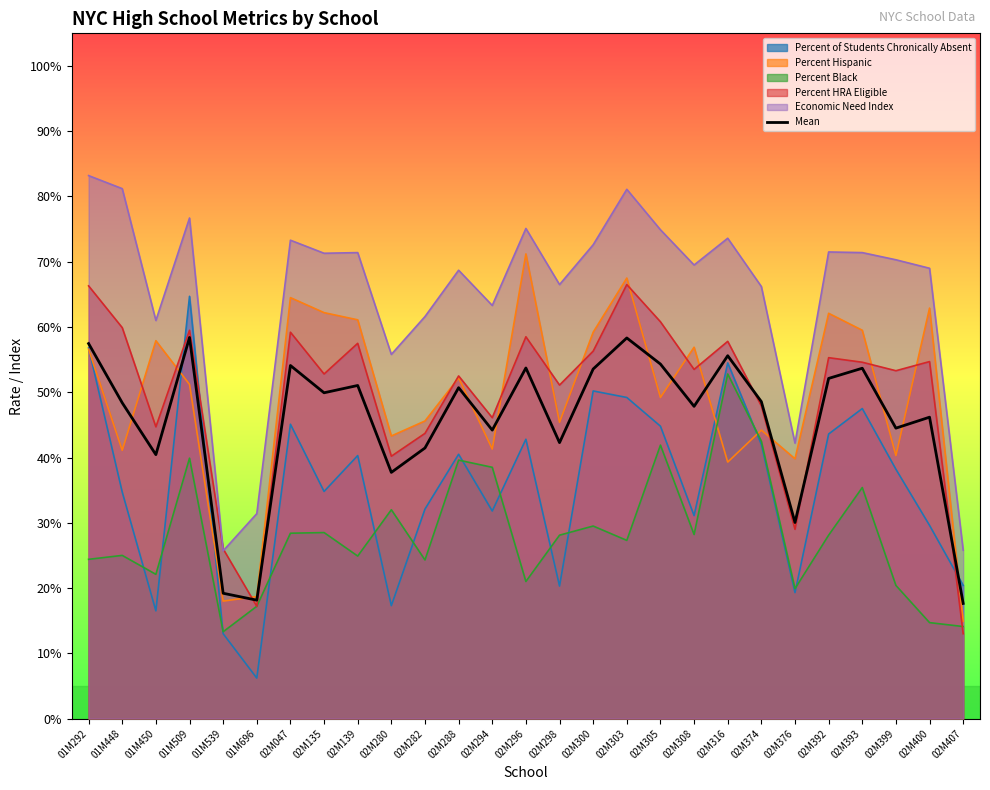

Does the chart display data point markers on the line(s)?

No